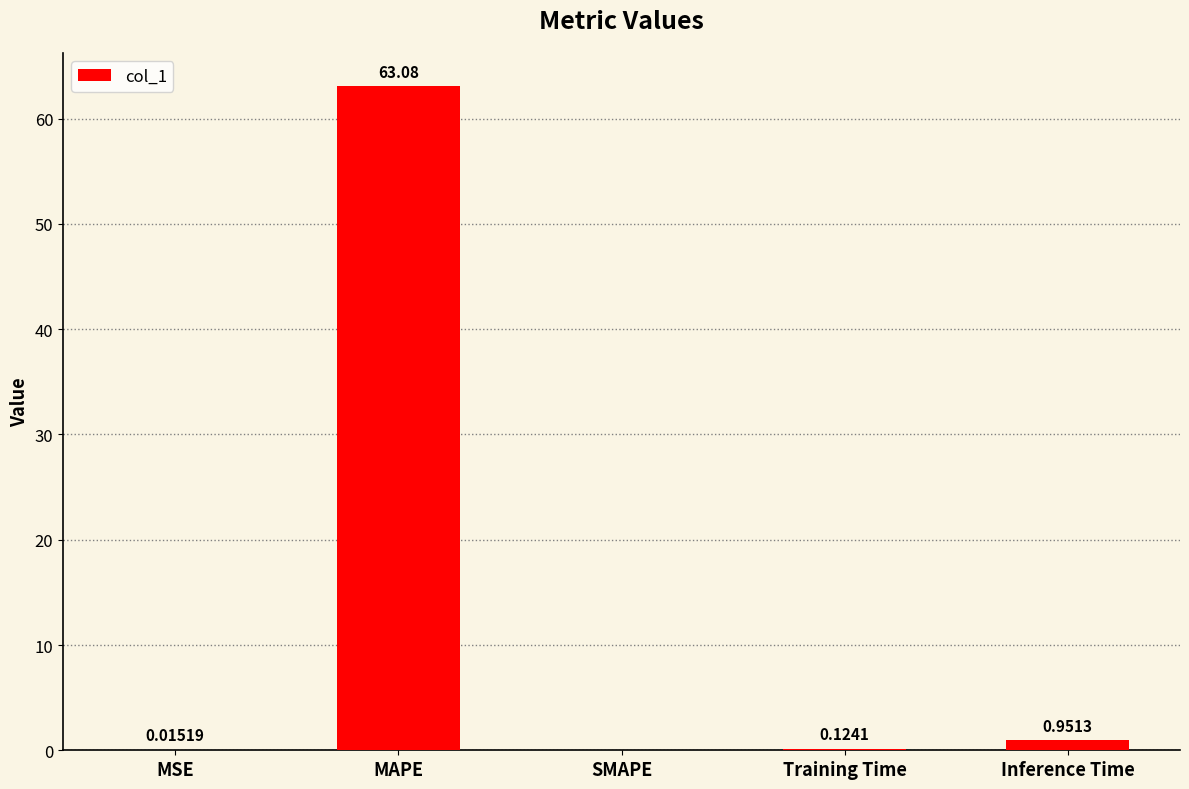

Which has a higher value, MAPE or SMAPE?

MAPE